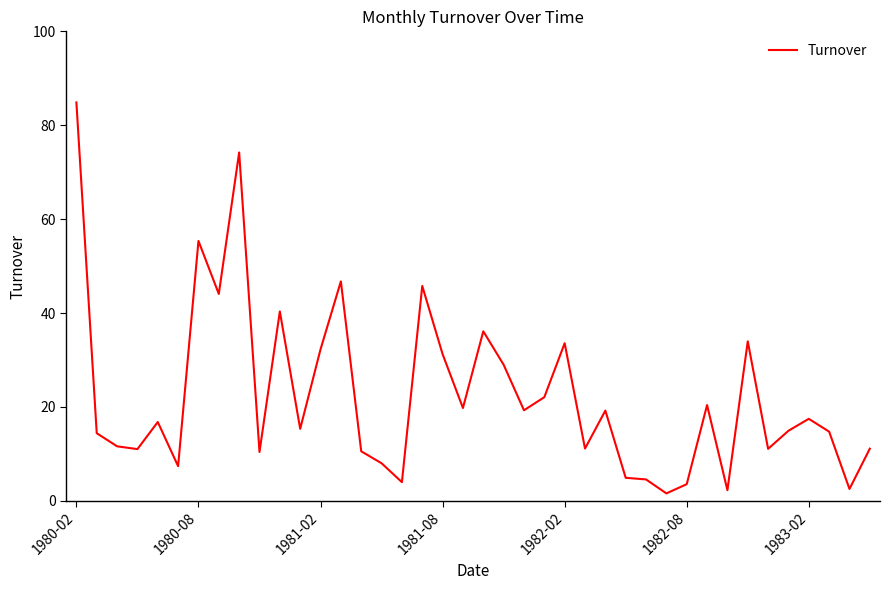

What is the difference between the maximum and minimum values?

83.3